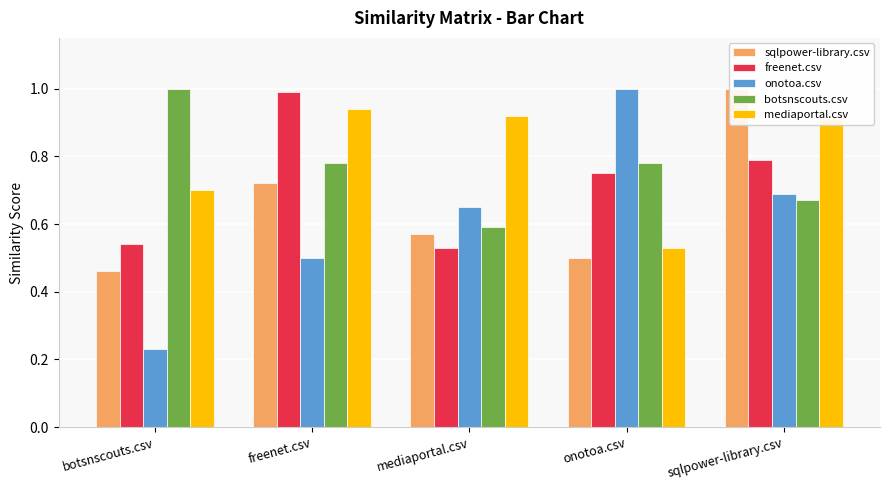

How many data points does each series have?

5